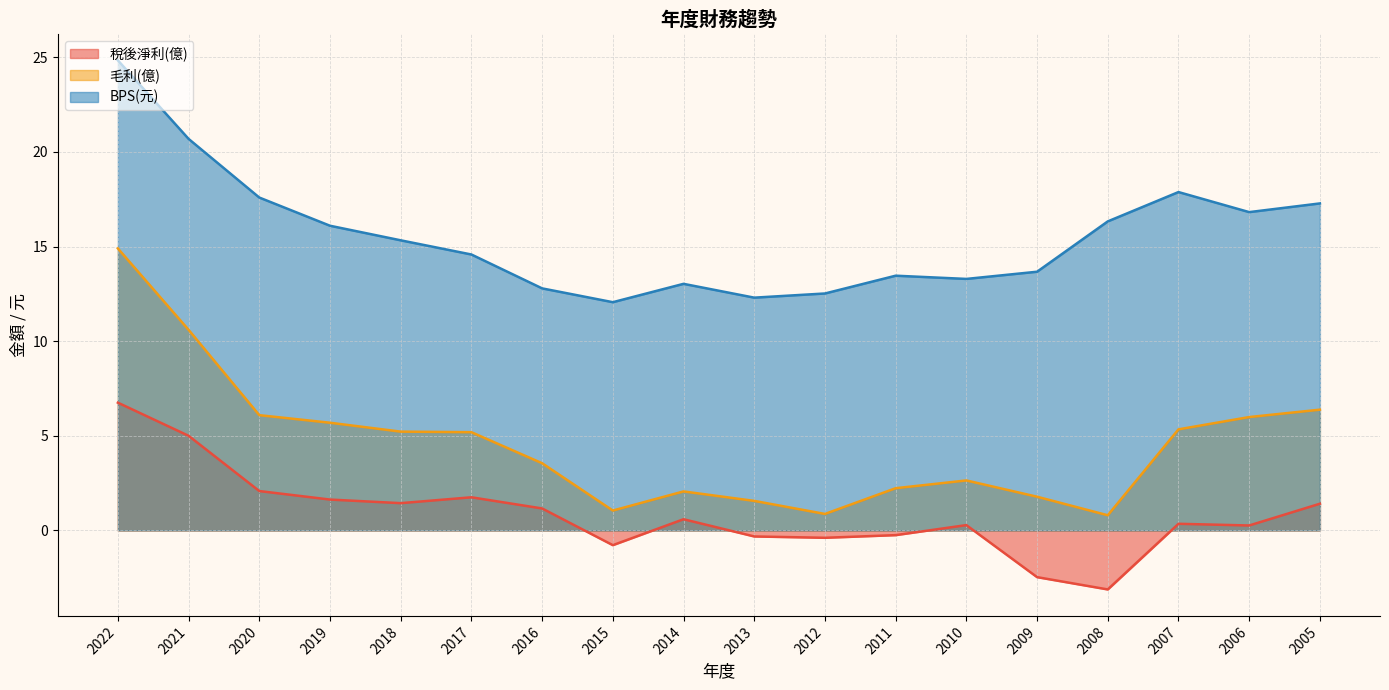

Is the value of 毛利(億) at 2009 greater than the value of 稅後淨利(億) at 2007?

Yes